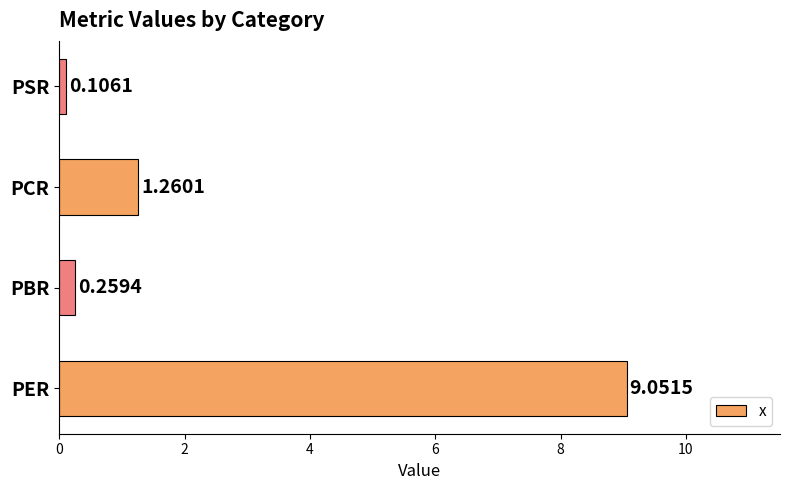

What is the sum of all values?

10.7